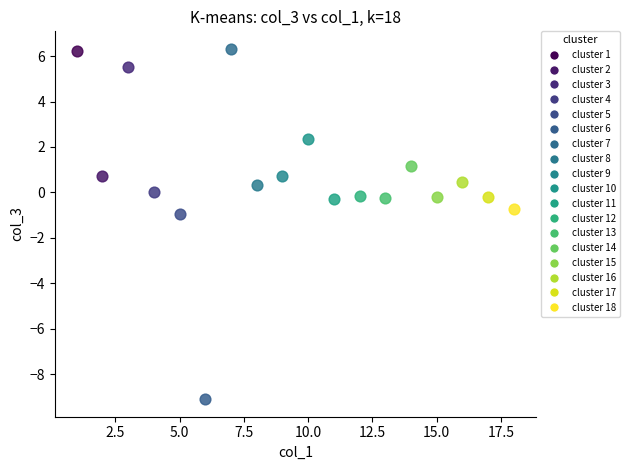

What are all the series names shown in the legend?

cluster 1, cluster 2, cluster 3, cluster 4, cluster 5, cluster 6, cluster 7, cluster 8, cluster 9, cluster 10, cluster 11, cluster 12, cluster 13, cluster 14, cluster 15, cluster 16, cluster 17, cluster 18